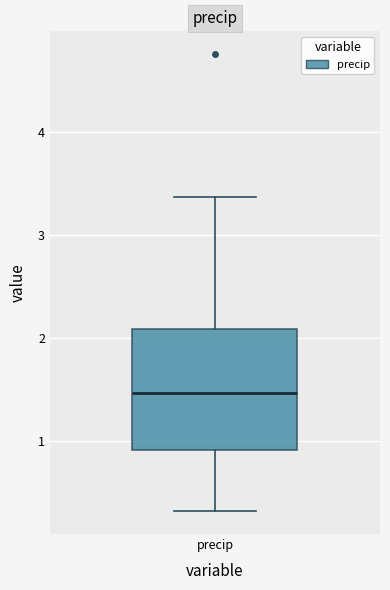

Read this box plot against the y-axis: the position of the median line, the range covered by the box, and the ends of both whiskers. The values are not printed on the chart, so give them approximately, as read against the axis.

median 1.5, box 0.9 to 2.1, whiskers 0.3 to 3.4